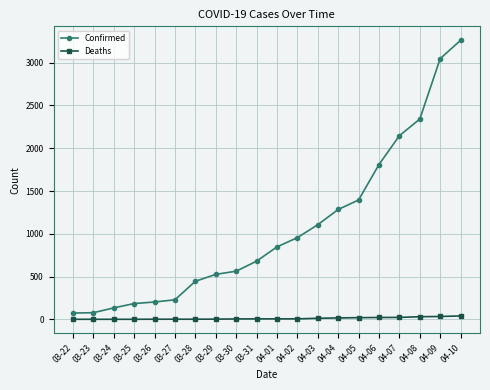

At which category is the sum across all series the highest?

04-10